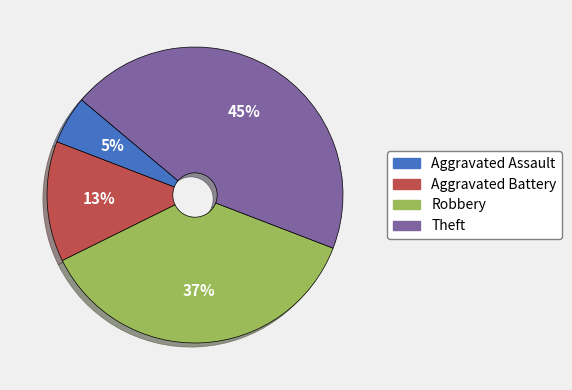

What percentage is the Theft slice, to the nearest percent?

45%